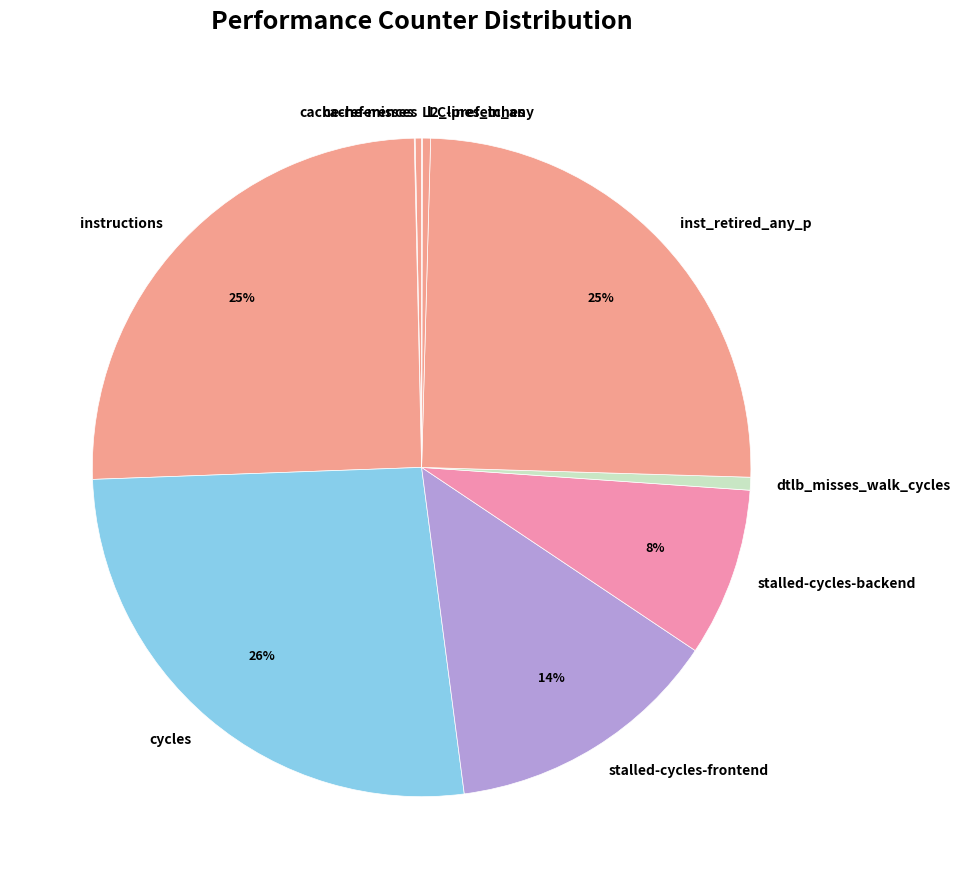

Which slice is the largest?

cycles